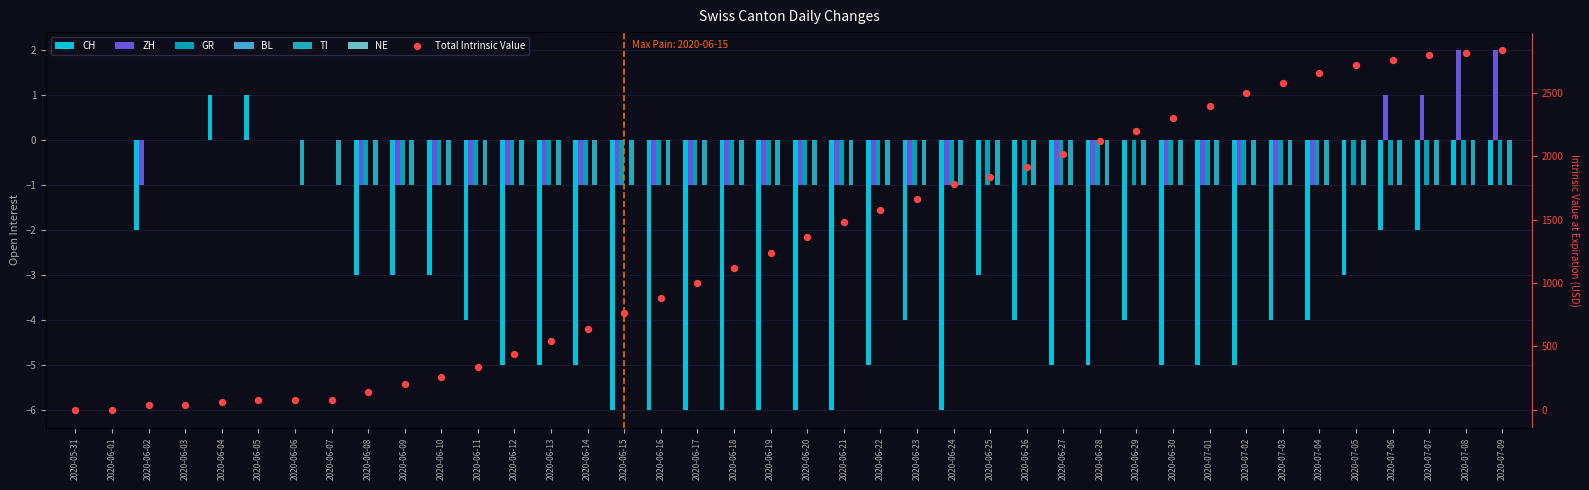

At which category is the sum across all series the highest?

2020-06-04